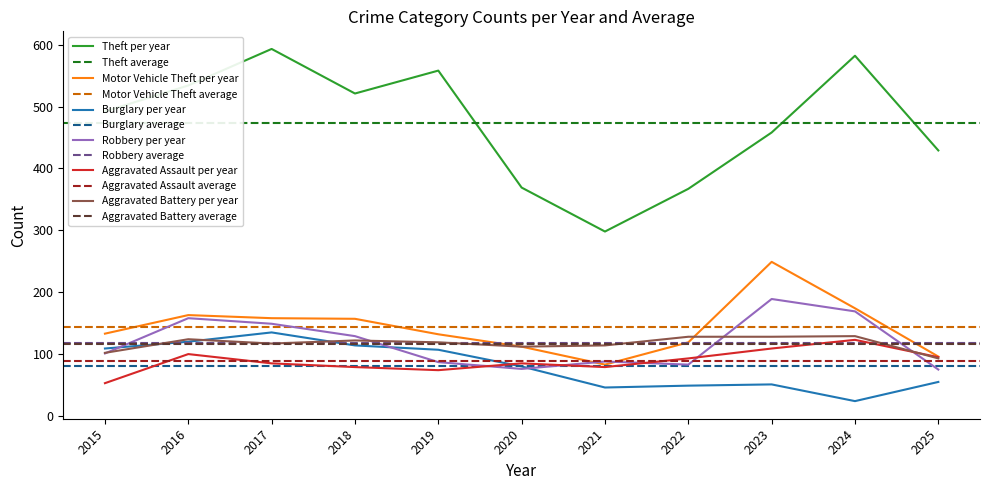

How many lines are shown in the chart?

6